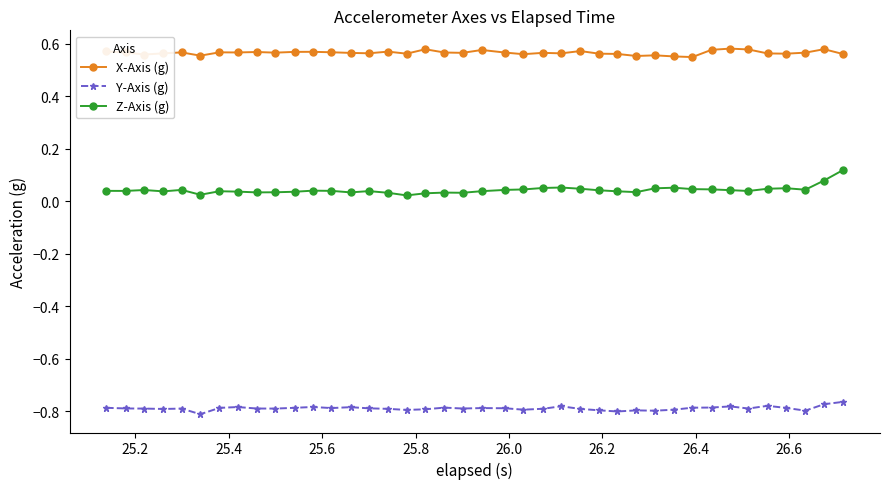

How many Z-Axis (g) values are between 0 and 1?

40